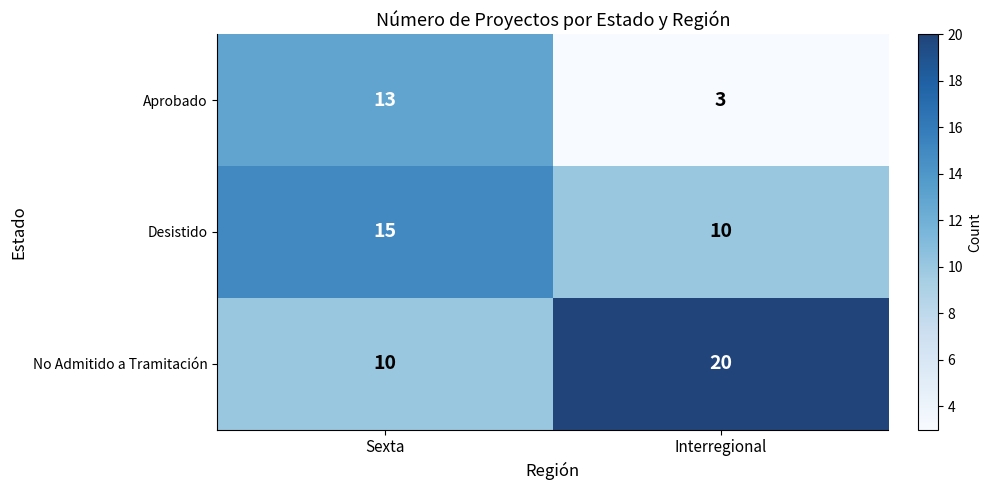

What is the spread (max minus min) of values at Sexta?

5